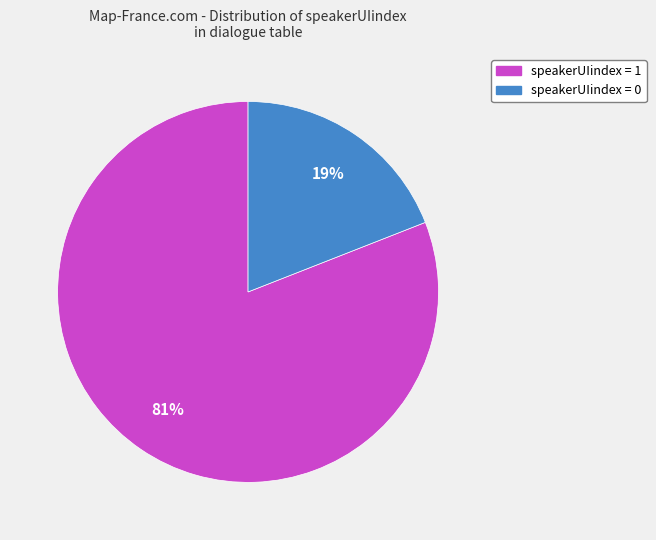

Which has a higher value, speakerUIindex = 1 or speakerUIindex = 0?

speakerUIindex = 1